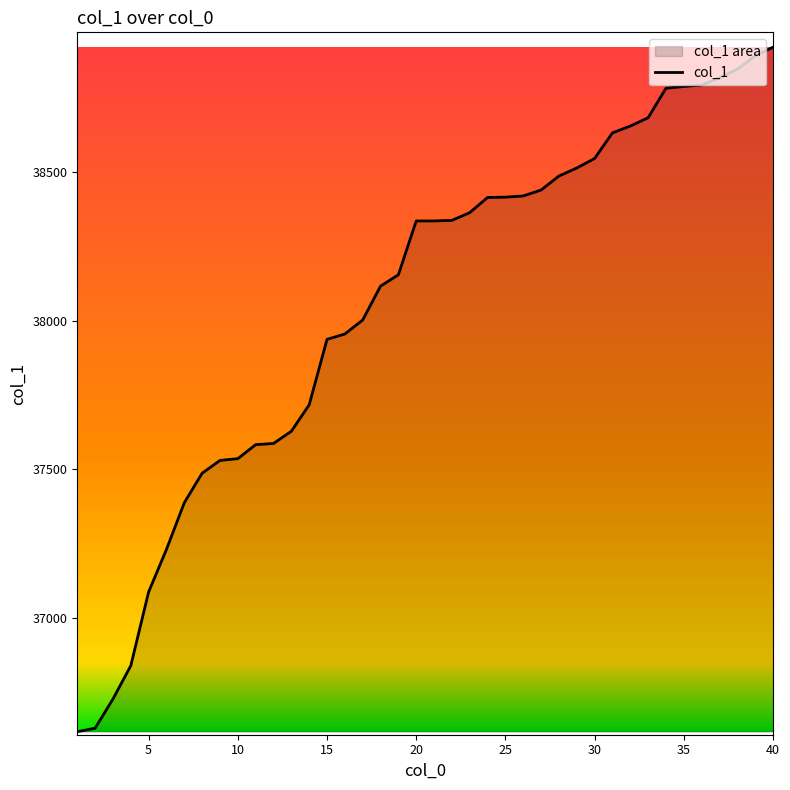

What is the maximum value shown in the chart?

38919